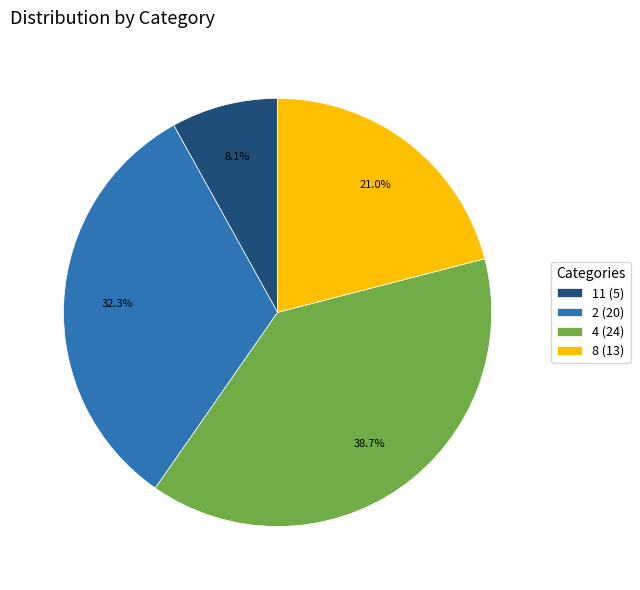

How much of the chart is everything except 11?

91.9%